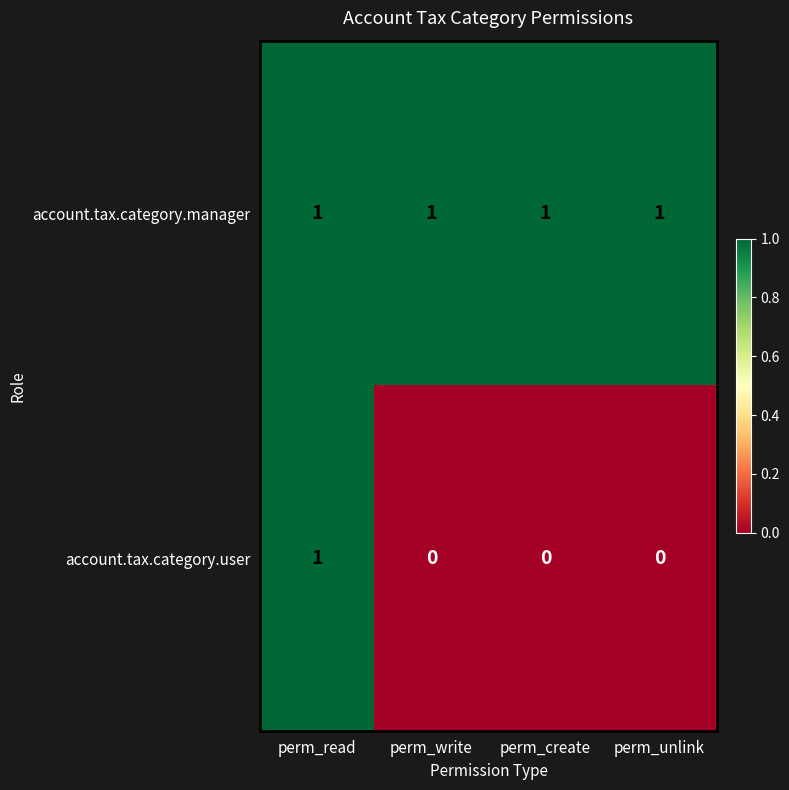

Which series has the largest total across all categories?

account.tax.category.manager